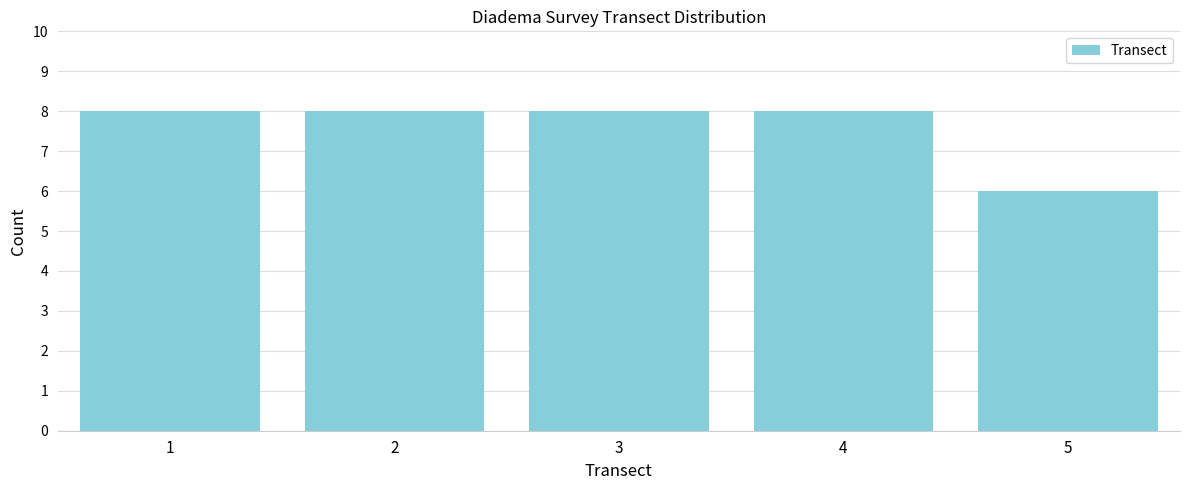

Reading right to left, list all the values displayed in this chart.

5=6	4=8	3=8	2=8	1=8